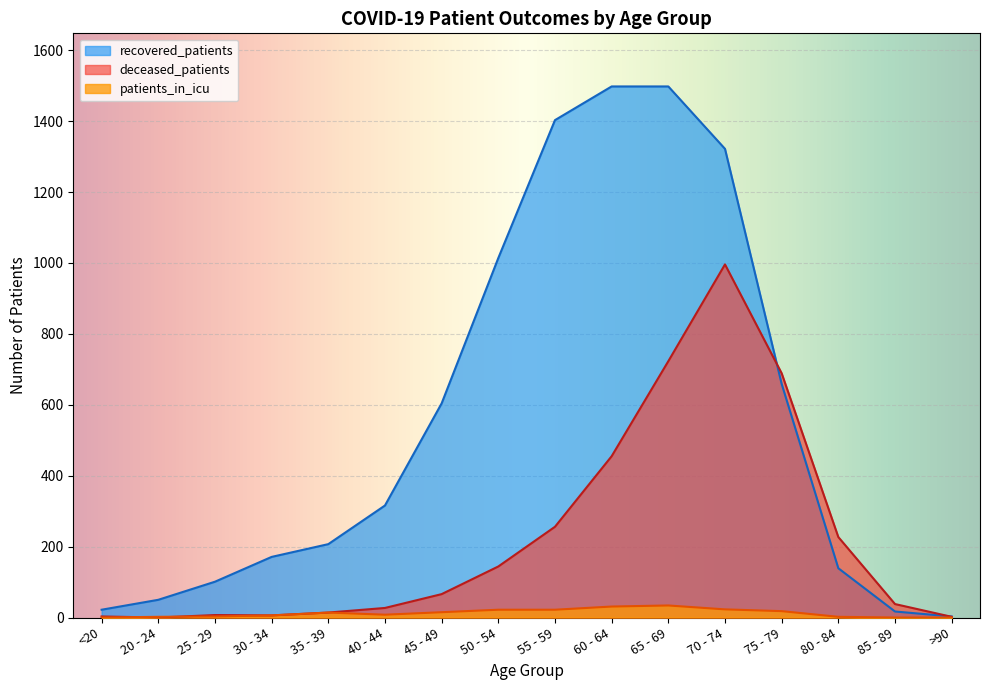

In patients_in_icu, how many points are lower than both neighbors (excluding endpoints)?

1